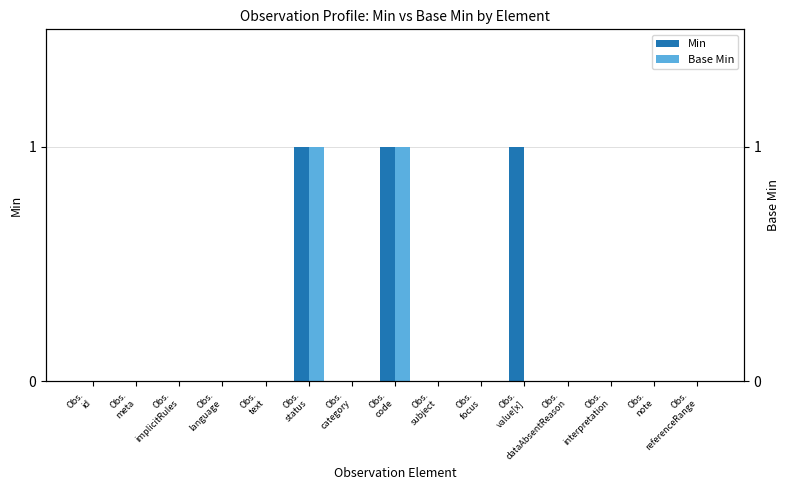

Which series has the largest range (max minus min)?

Min